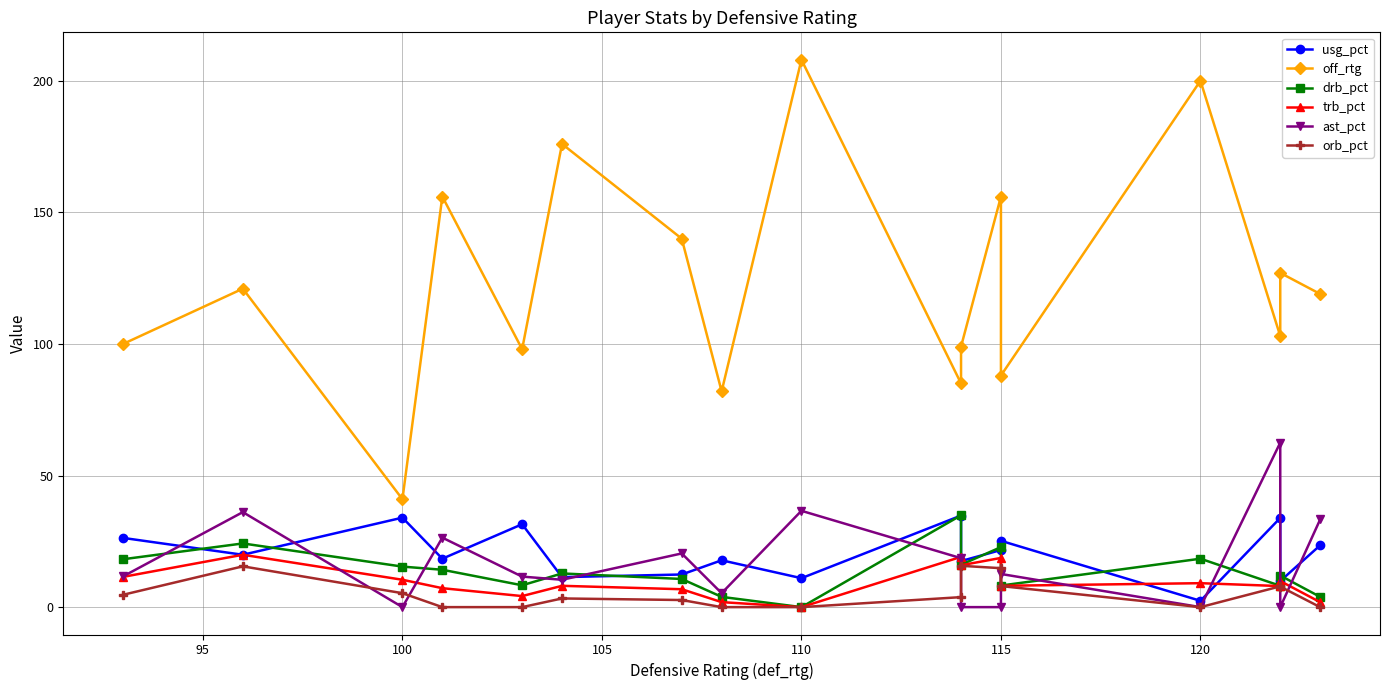

What position from the left is 95?

2